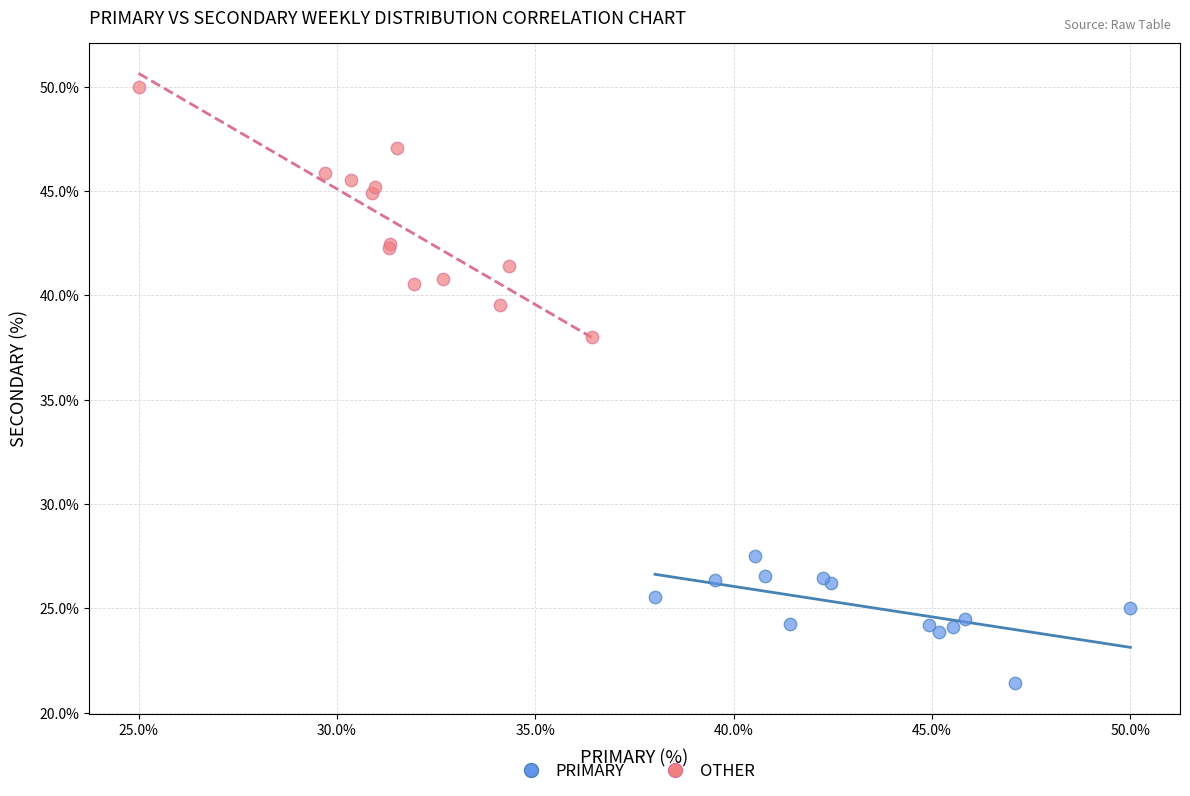

Which series contains the lowest Y value?

PRIMARY